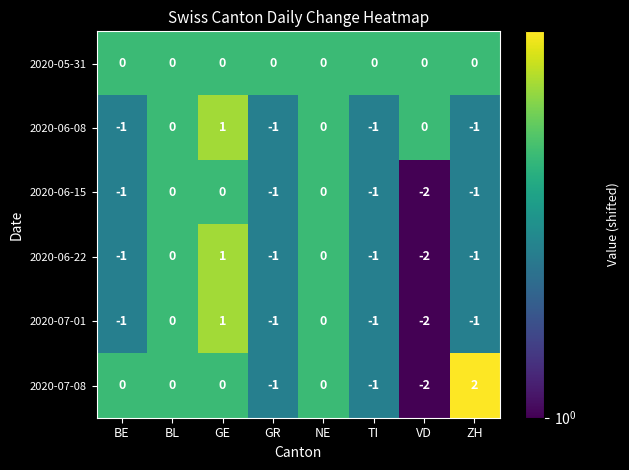

What is the difference between the highest and lowest values at ZH?

3